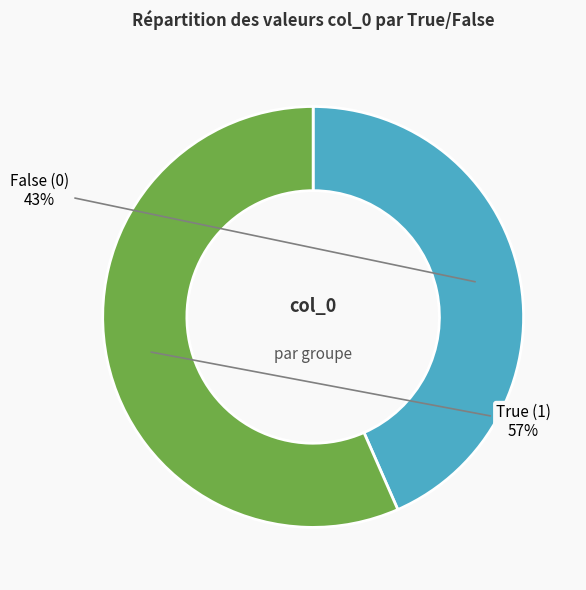

Is there a majority slice in this chart?

Yes